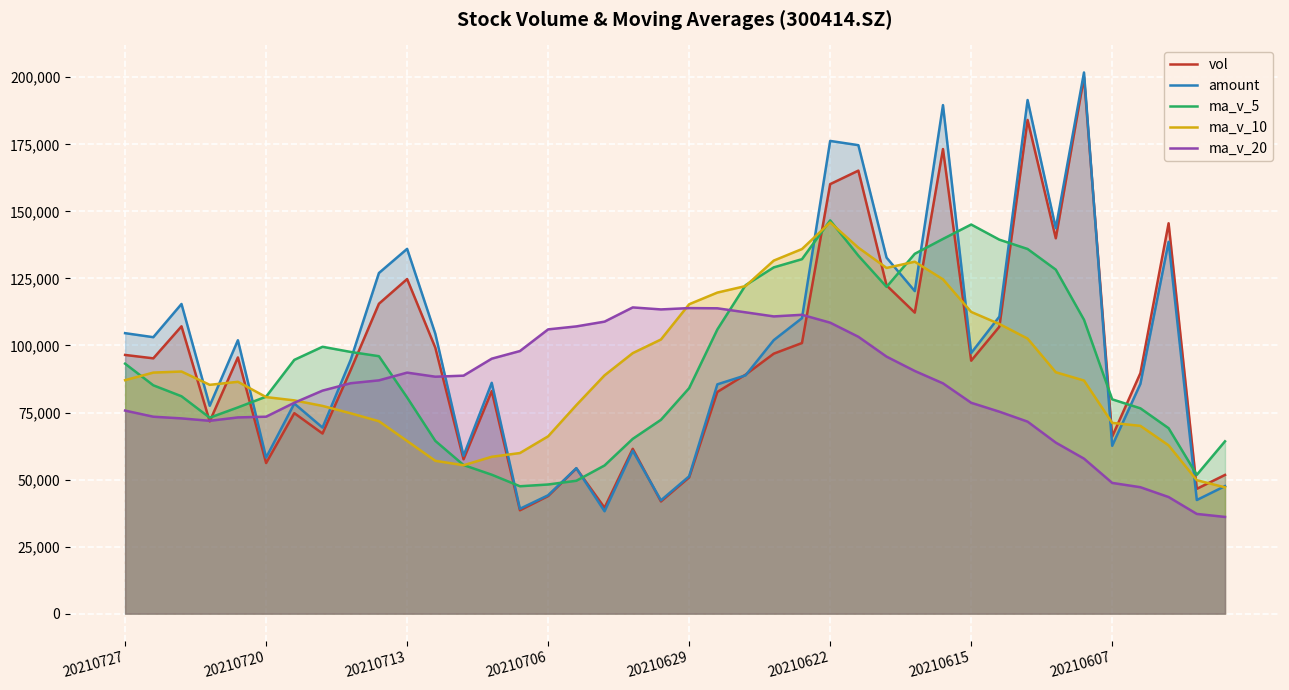

At which label does vol reach its peak?

34